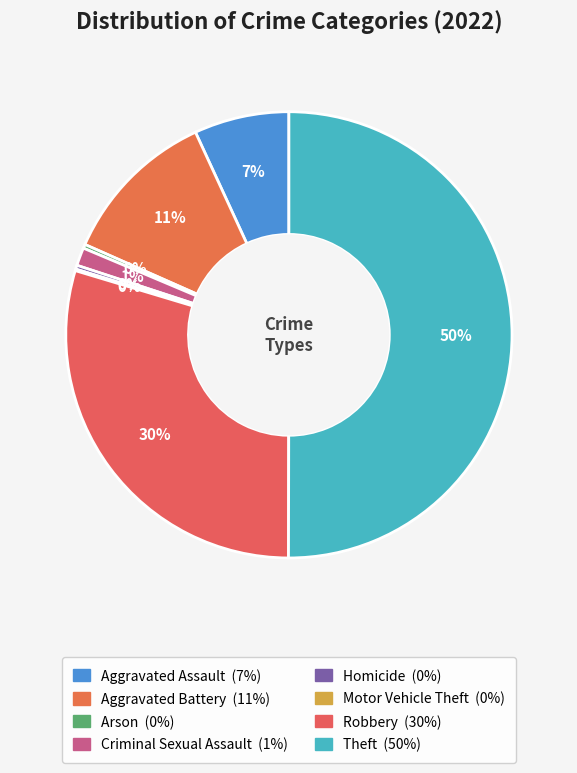

Does any single category account for the majority?

Yes